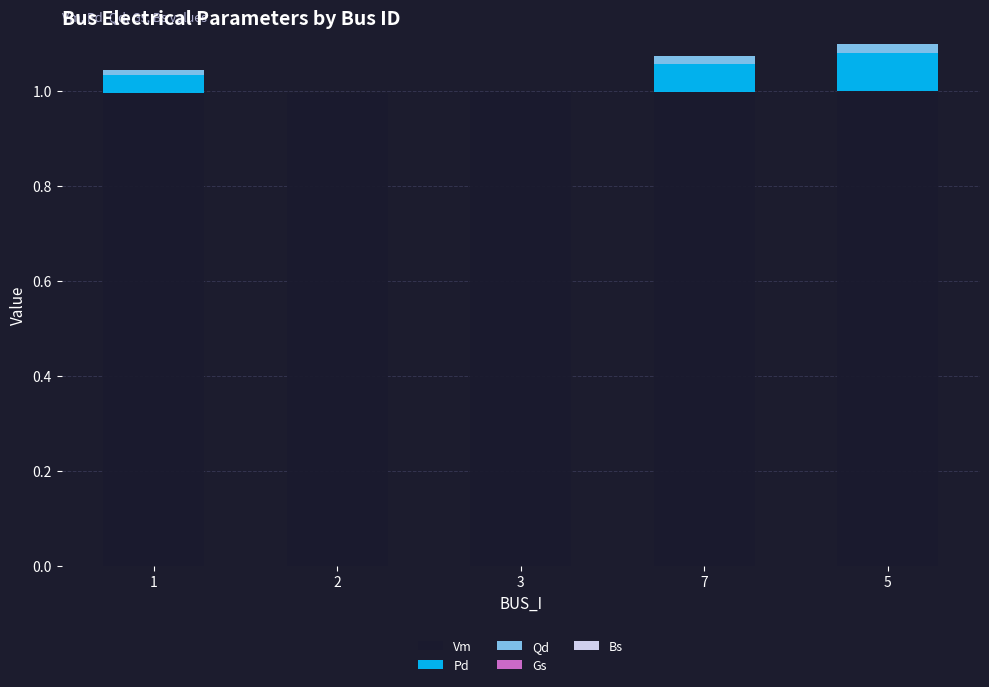

How many distinct data groups are displayed?

3